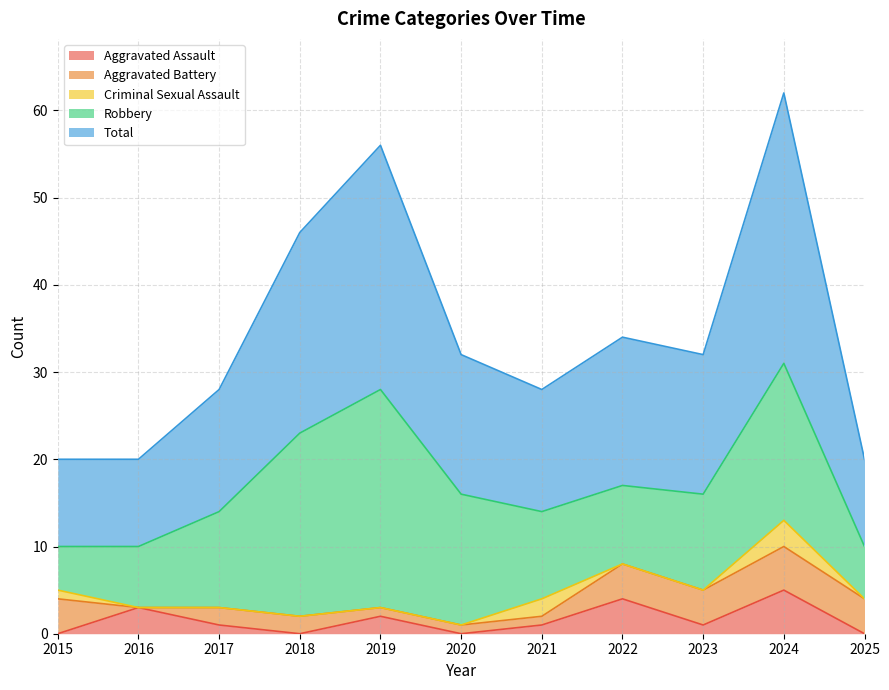

True or false: Aggravated Assault and Total cross at least once.

False